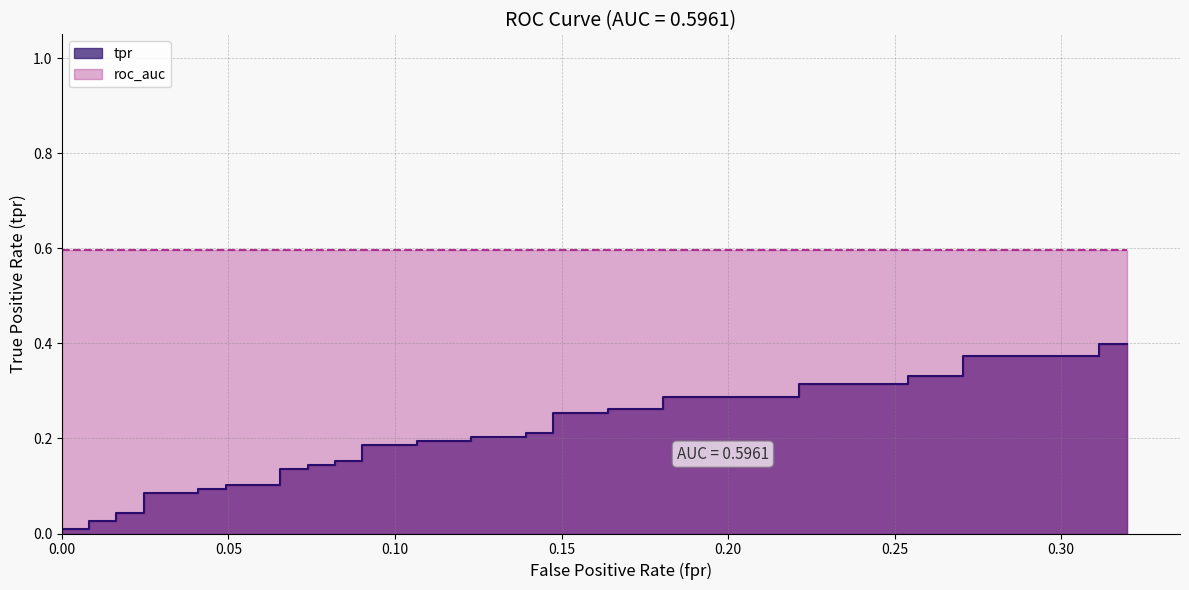

How many lines are shown in the chart?

1